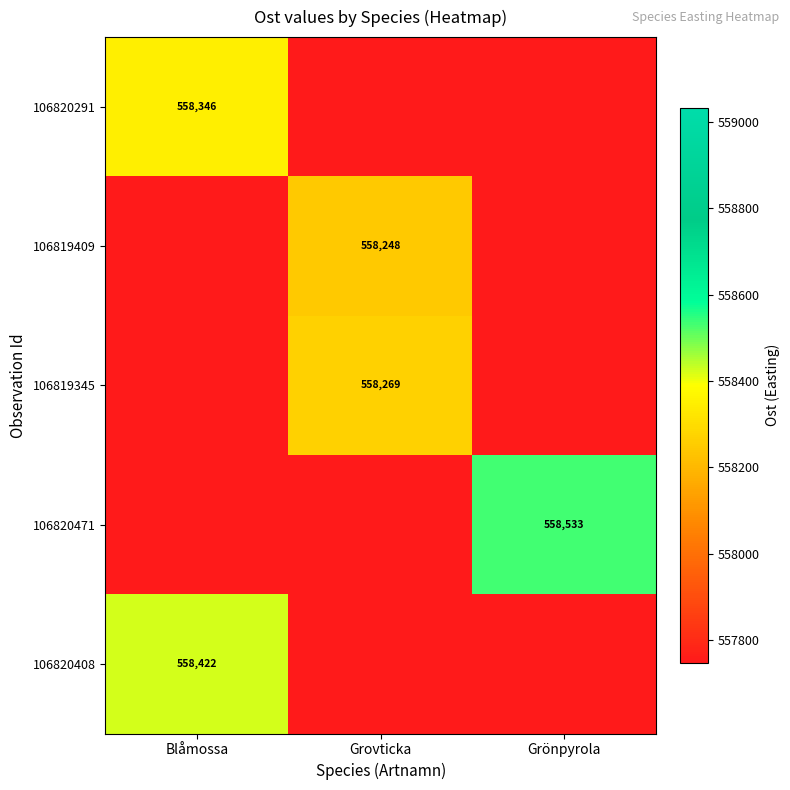

At how many categories does at least one series exceed 558429?

1